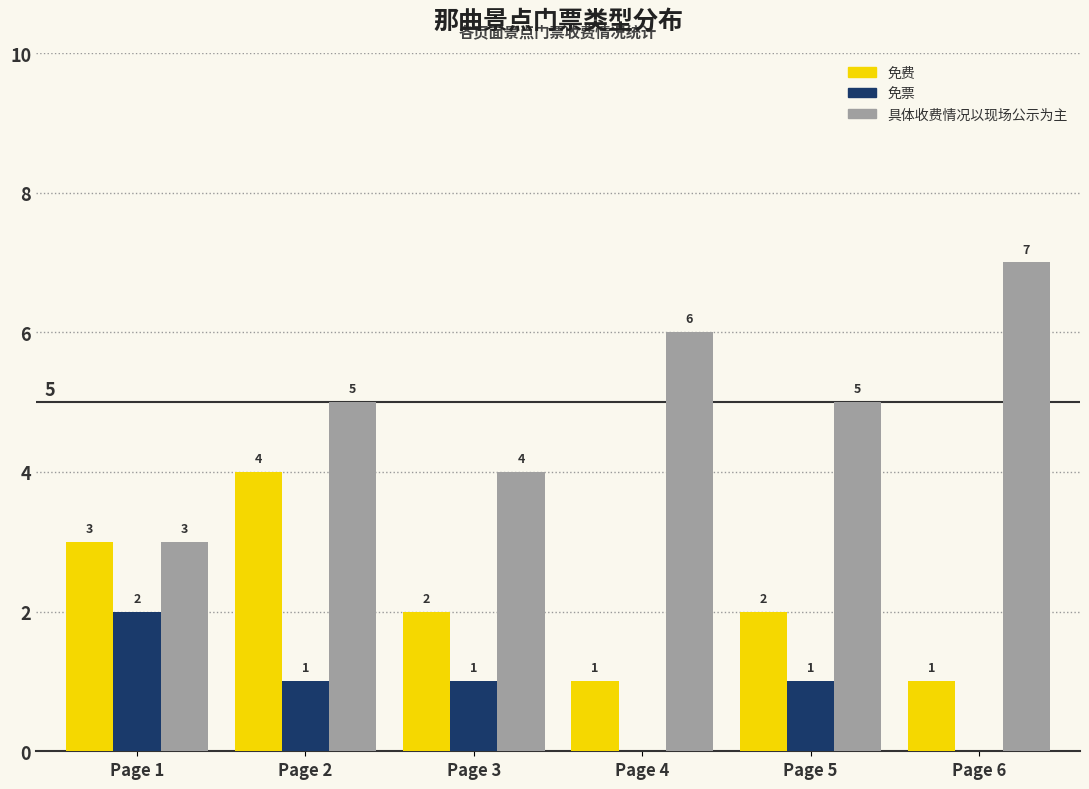

What is the highest value of the 免费 series?

4